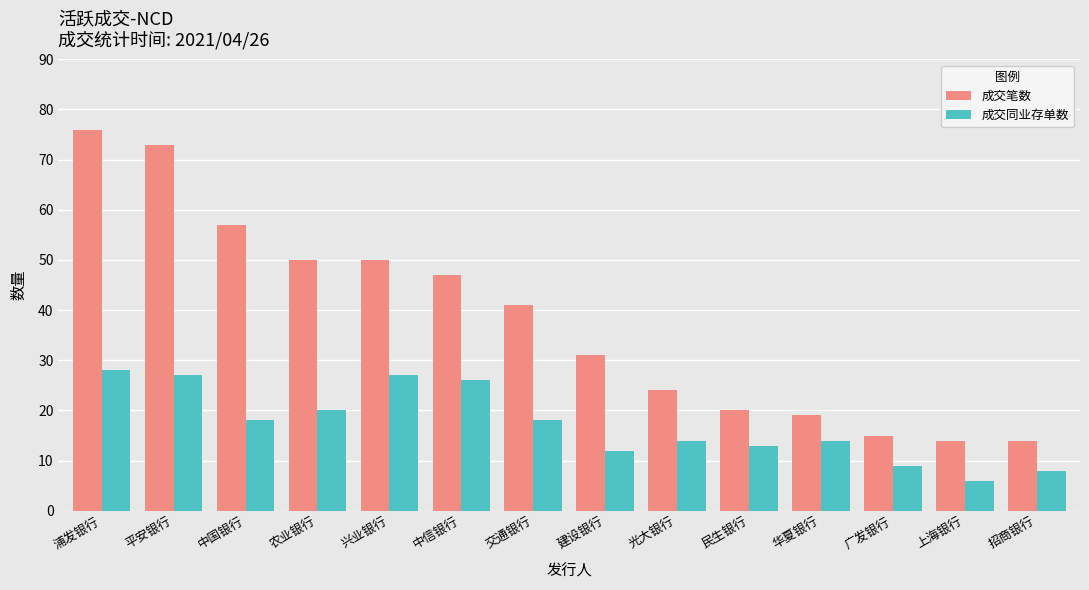

What is the difference between the second highest and second lowest values in the 成交笔数 series?

59